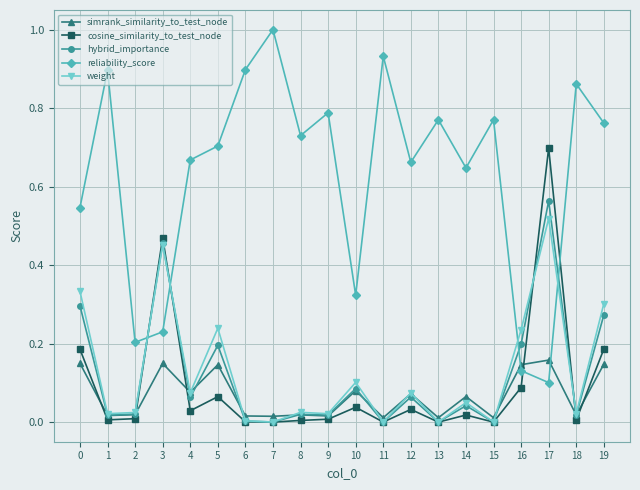

Between 12 and 19, which series saw the biggest shift?

weight